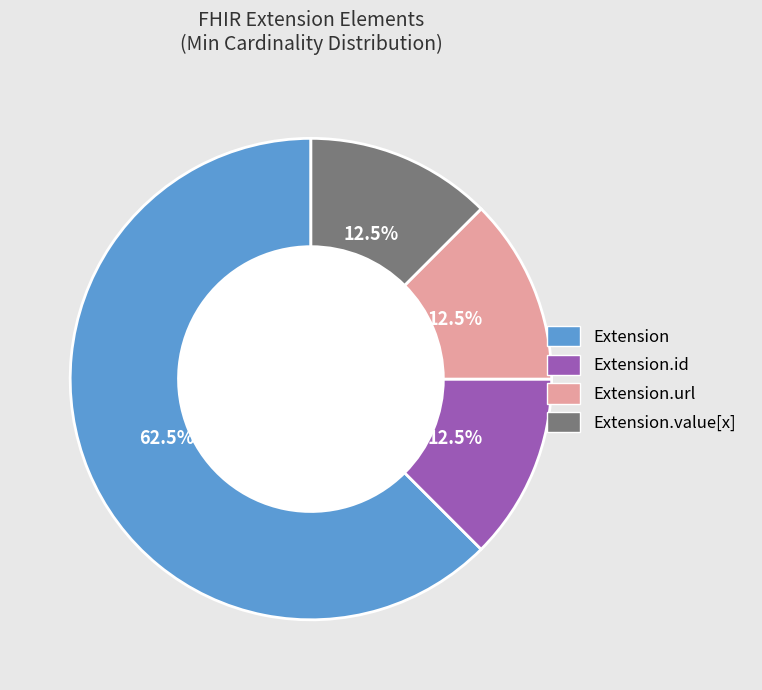

To the nearest percent, what is the difference between the largest and smallest slice percentages?

50%